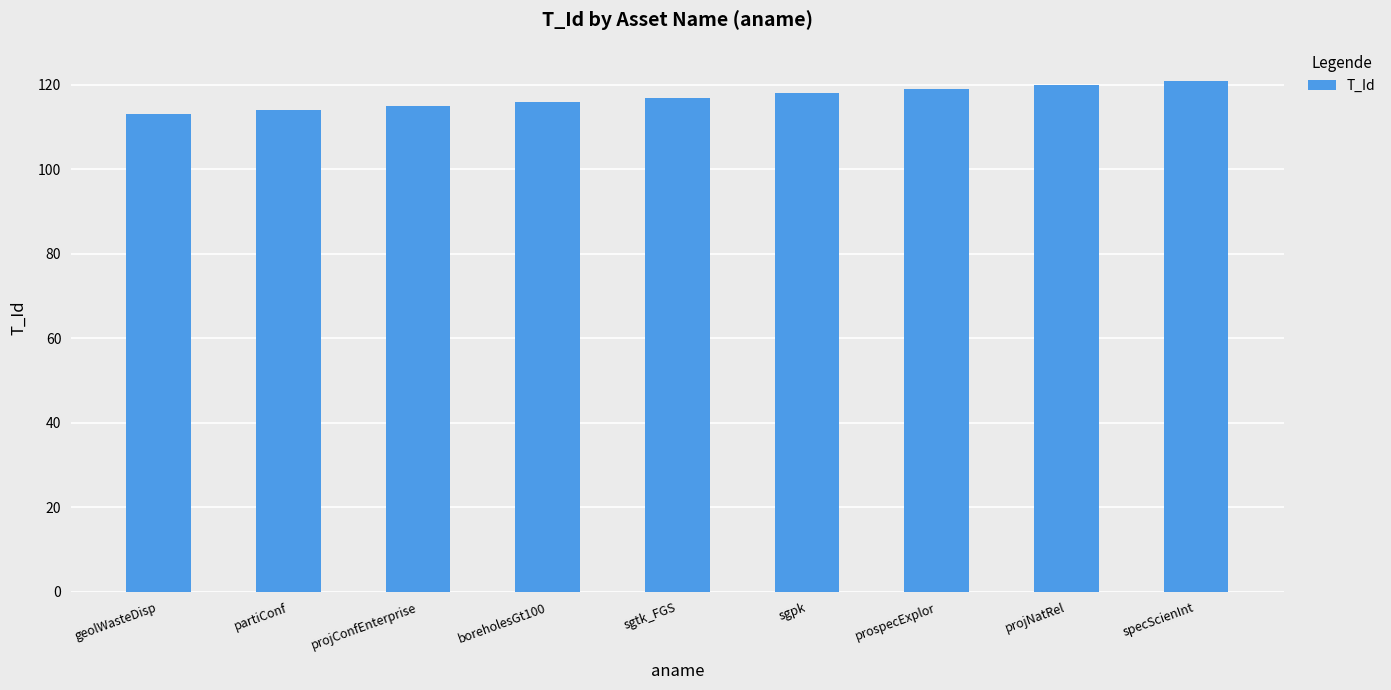

What is the difference between the maximum and second lowest values?

7